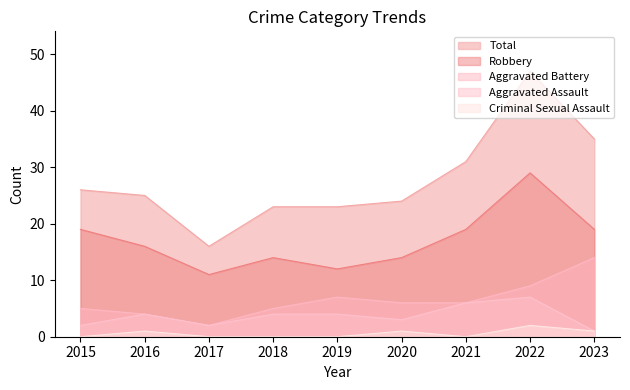

What is the total value across all series at 2022?

94